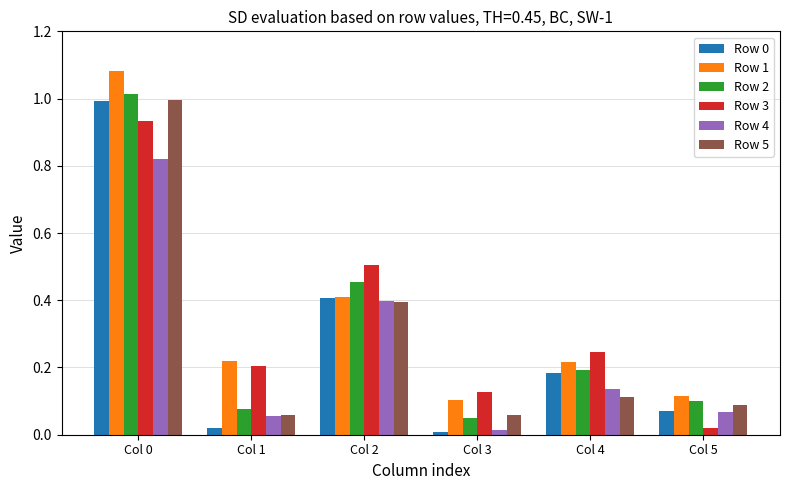

Is the value of Row 3 at Col 2 greater than the value of Row 4 at Col 2?

Yes